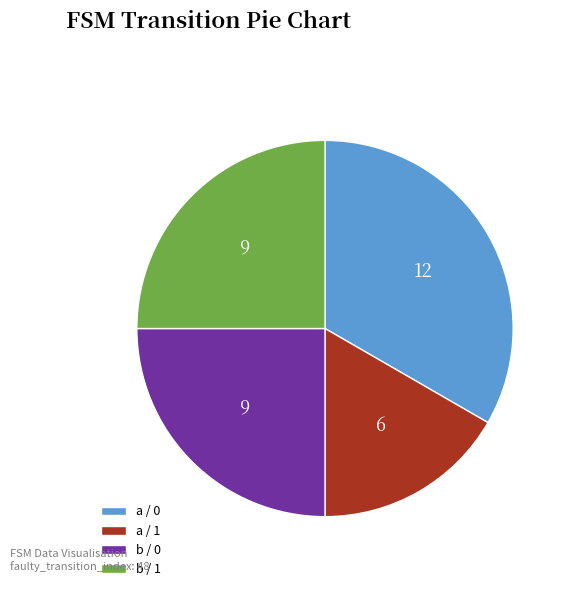

Is it true that a / 0 is 33% of the pie?

True